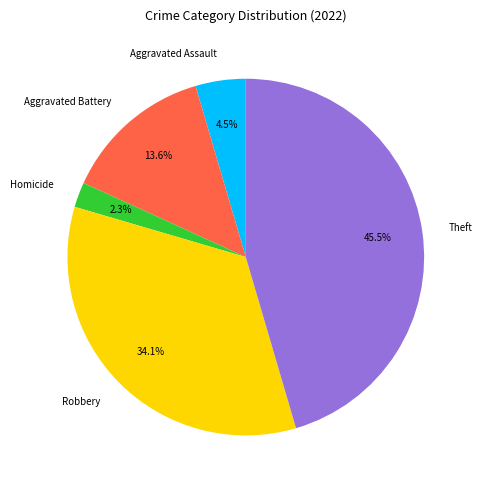

To the nearest percent, what is the average slice percentage?

20%